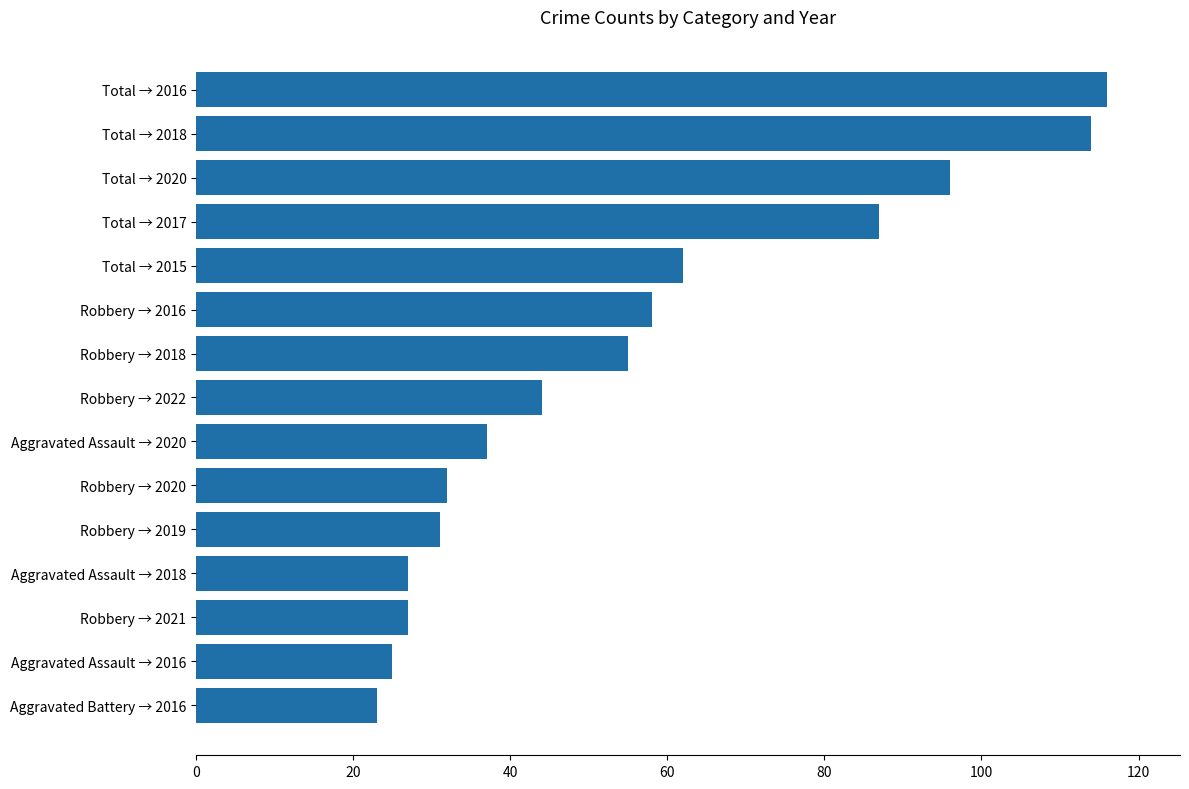

Which has a higher value, Aggravated Assault → 2018 or Robbery → 2022?

Robbery → 2022